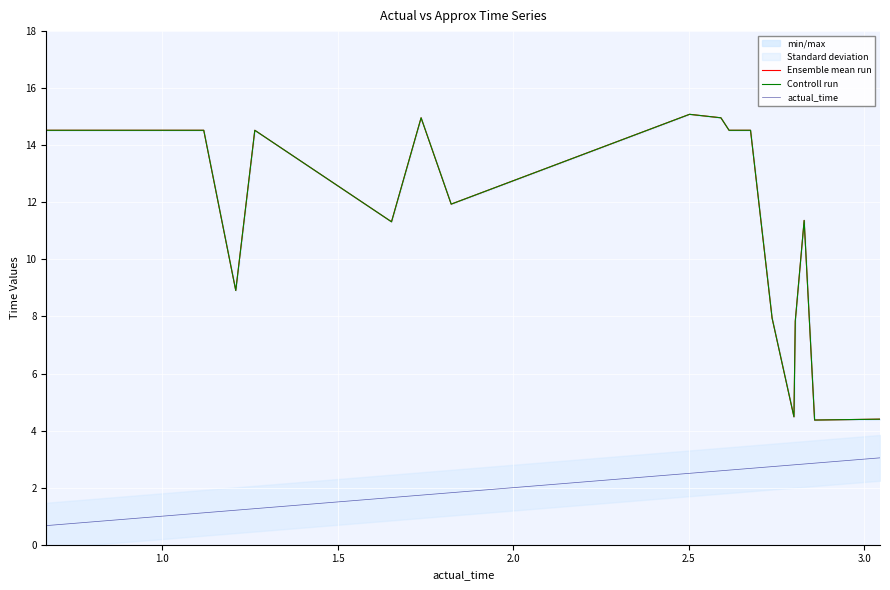

Reading right to left, extract all data points from this chart.

Ensemble mean run: 4.4	4.4	11.4	7.8	4.5	7.9	14.5	14.5	14.5	15.0	15.1	11.9	15.0	11.3	14.5	8.9	14.5	14.5	14.5	14.5
Controll run: 4.4	4.4	11.4	7.8	4.5	7.9	14.5	14.5	14.5	15.0	15.1	11.9	15.0	11.3	14.5	8.9	14.5	14.5	14.5	14.5
actual_time: 3.0	2.9	2.8	2.8	2.8	2.7	2.7	2.7	2.6	2.6	2.5	1.8	1.7	1.7	1.3	1.2	1.1	1.0	0.7	0.7